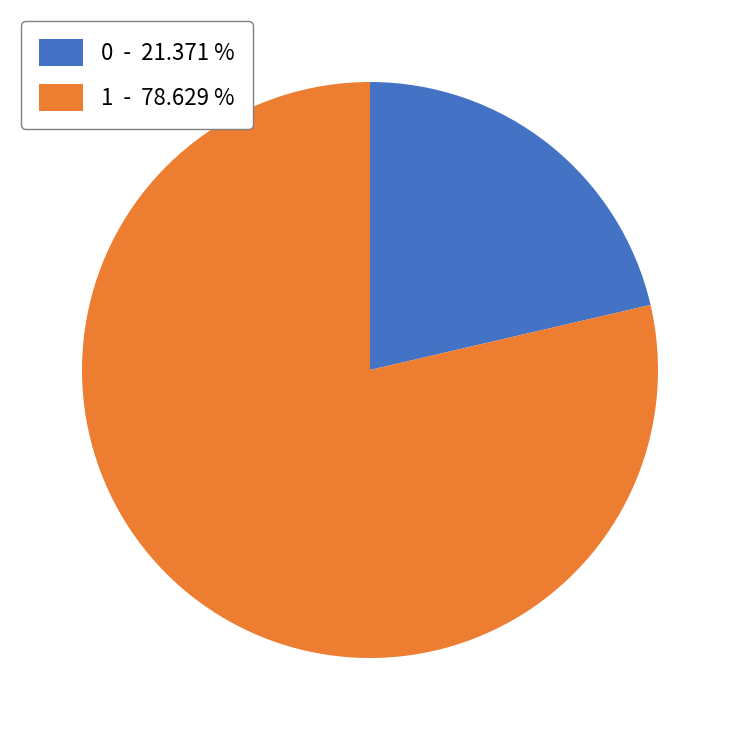

Which has a higher value, 0 or 1?

1